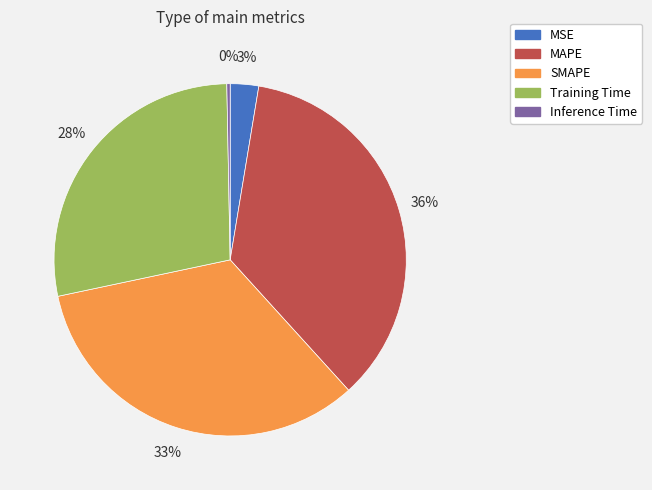

To the nearest percent, what is the average slice percentage?

20%